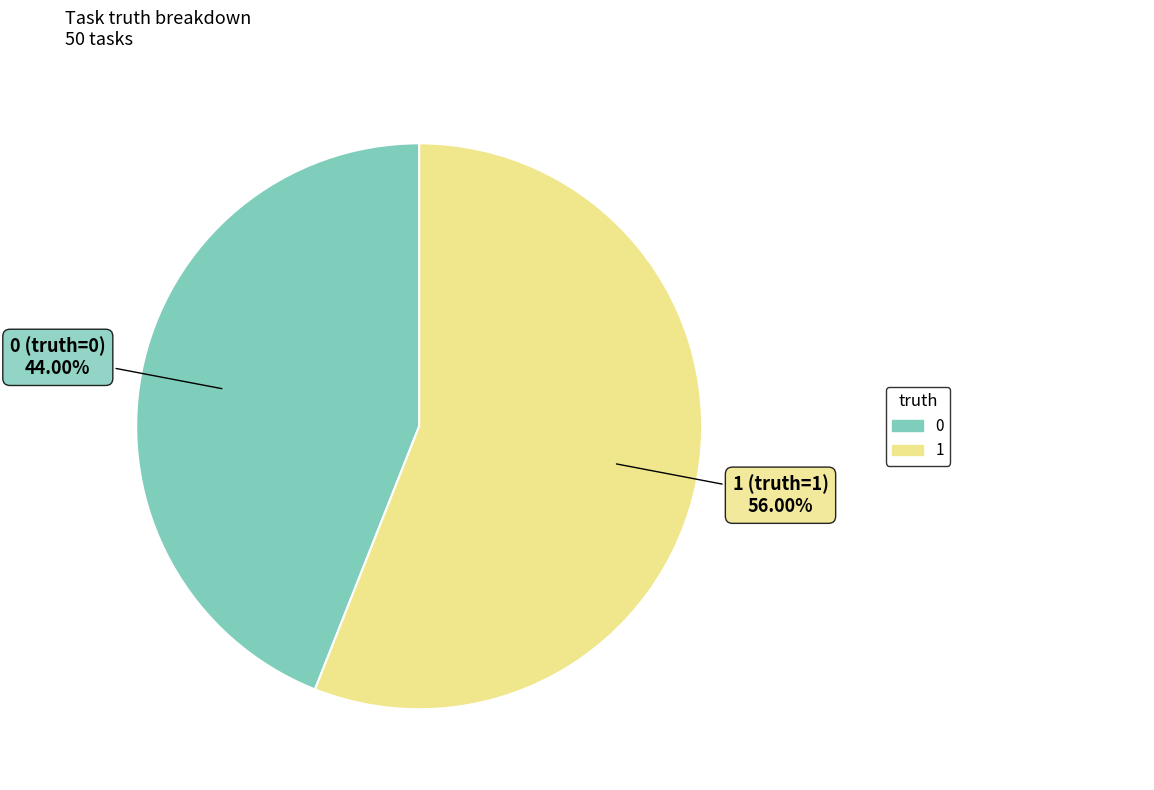

Is there a majority slice in this chart?

Yes